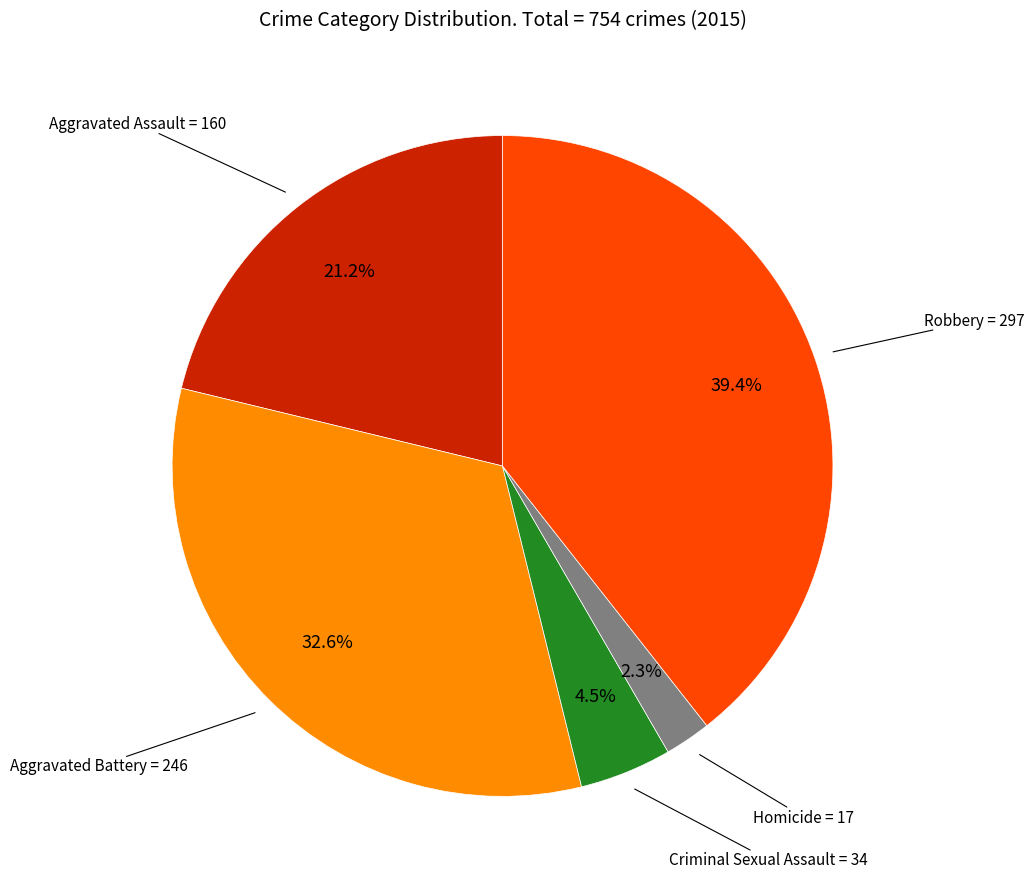

Does any single category account for the majority?

No